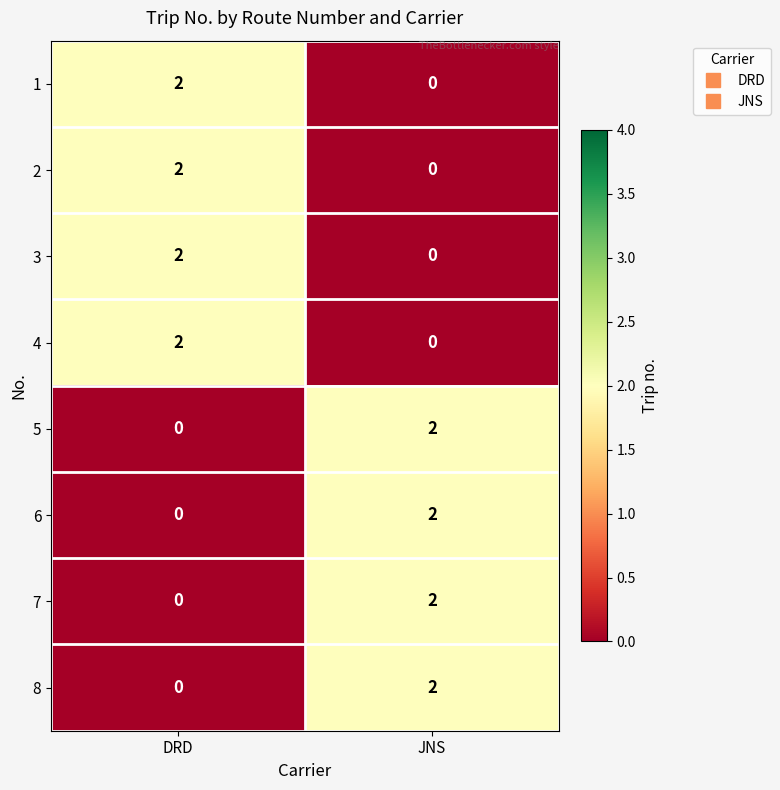

Count the number of data series in this chart.

8